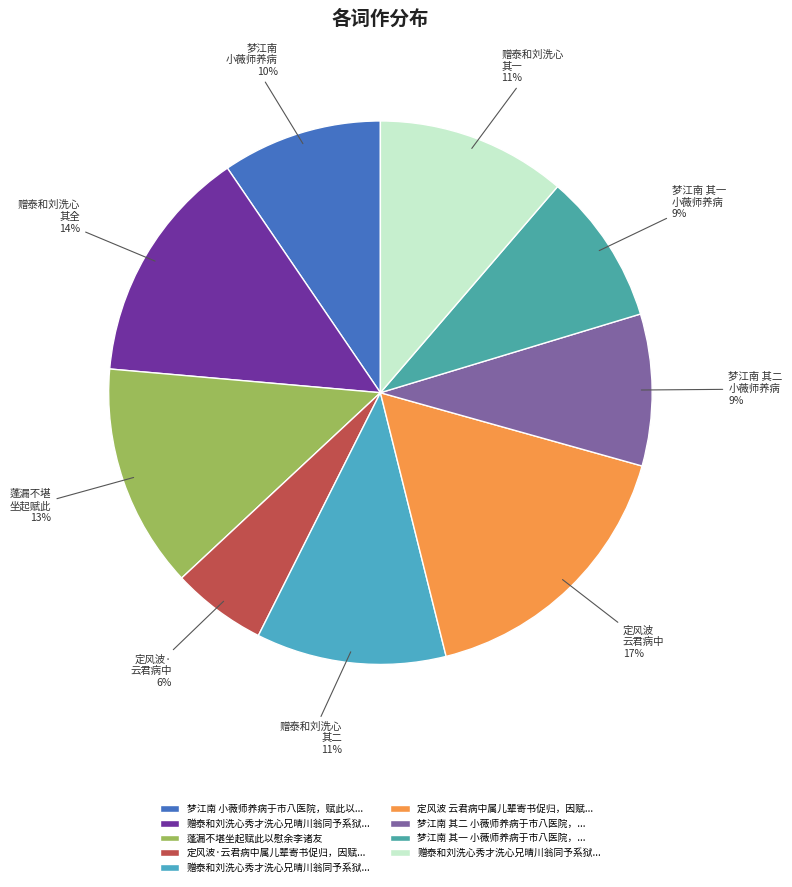

Count the number of slices in the pie.

9